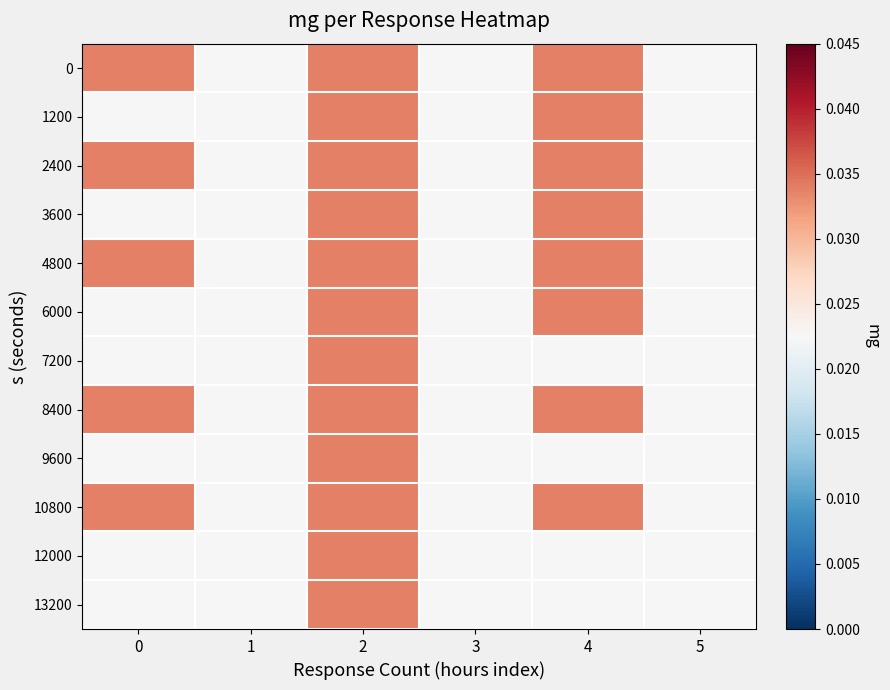

What is the total value across all series at 2?

0.4